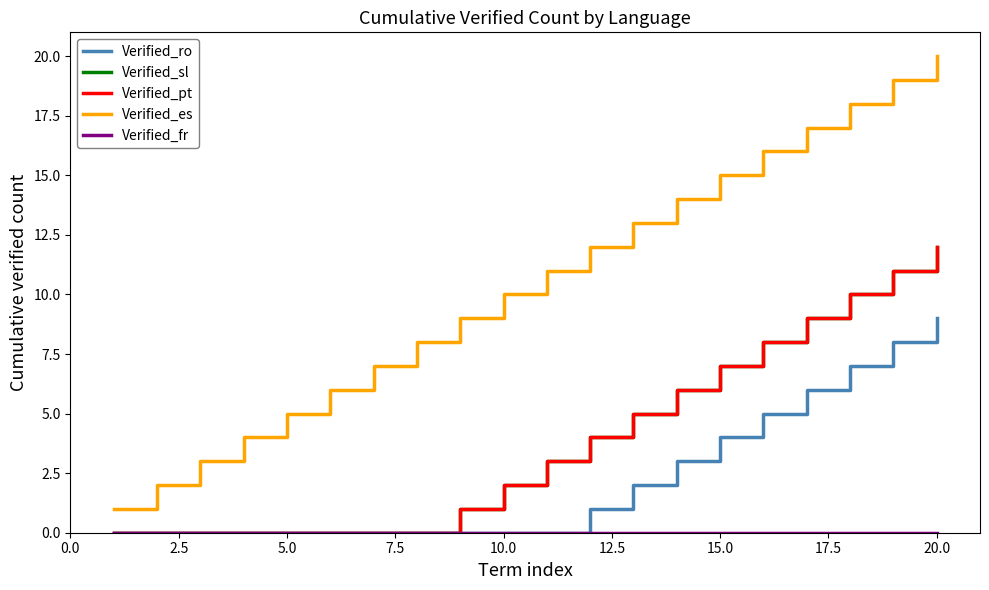

True or false: Verified_pt and Verified_ro intersect in this chart.

False